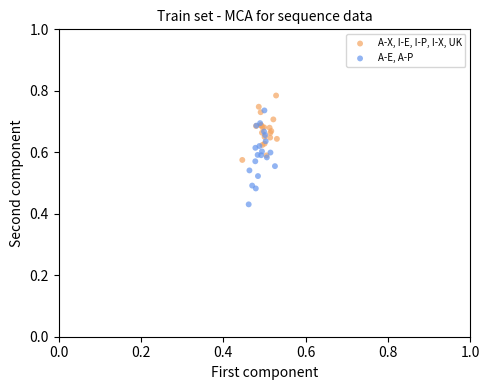

Which series has the largest Y range (max minus min)?

A-E, A-P